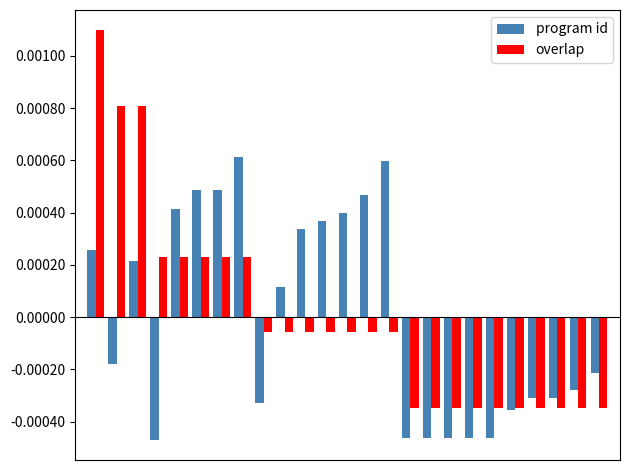

At how many categories does at least one series exceed 0?

14